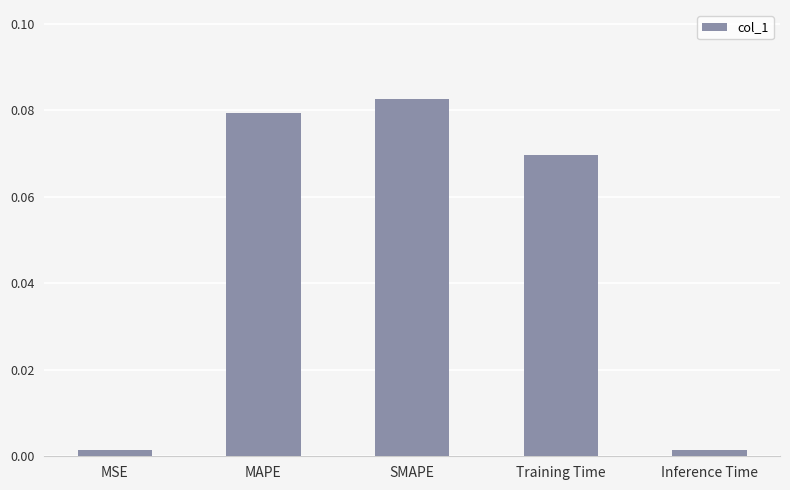

Which has a higher value, Inference Time or MAPE?

MAPE